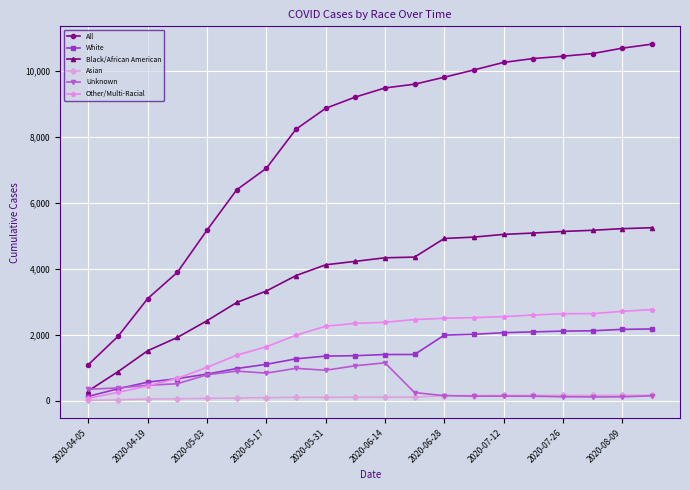

Rank the series by their maximum value, from highest to lowest.

All, Black/African American, Other/Multi-Racial, White, Unknown, Asian